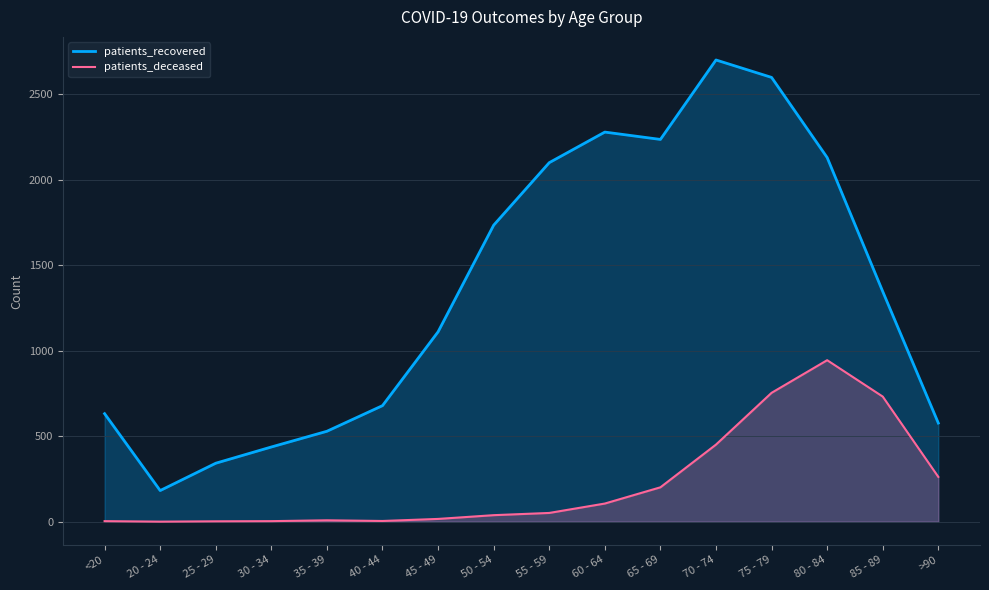

Which series has the largest range (max minus min)?

patients_recovered